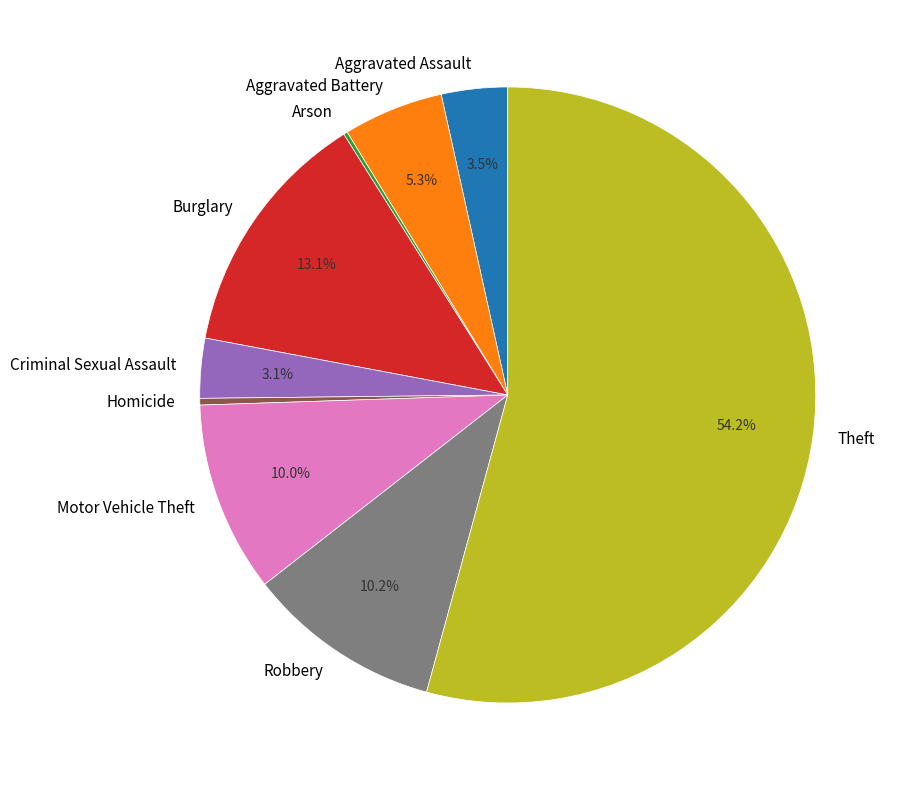

True or false: Theft accounts for 54% of the total.

True